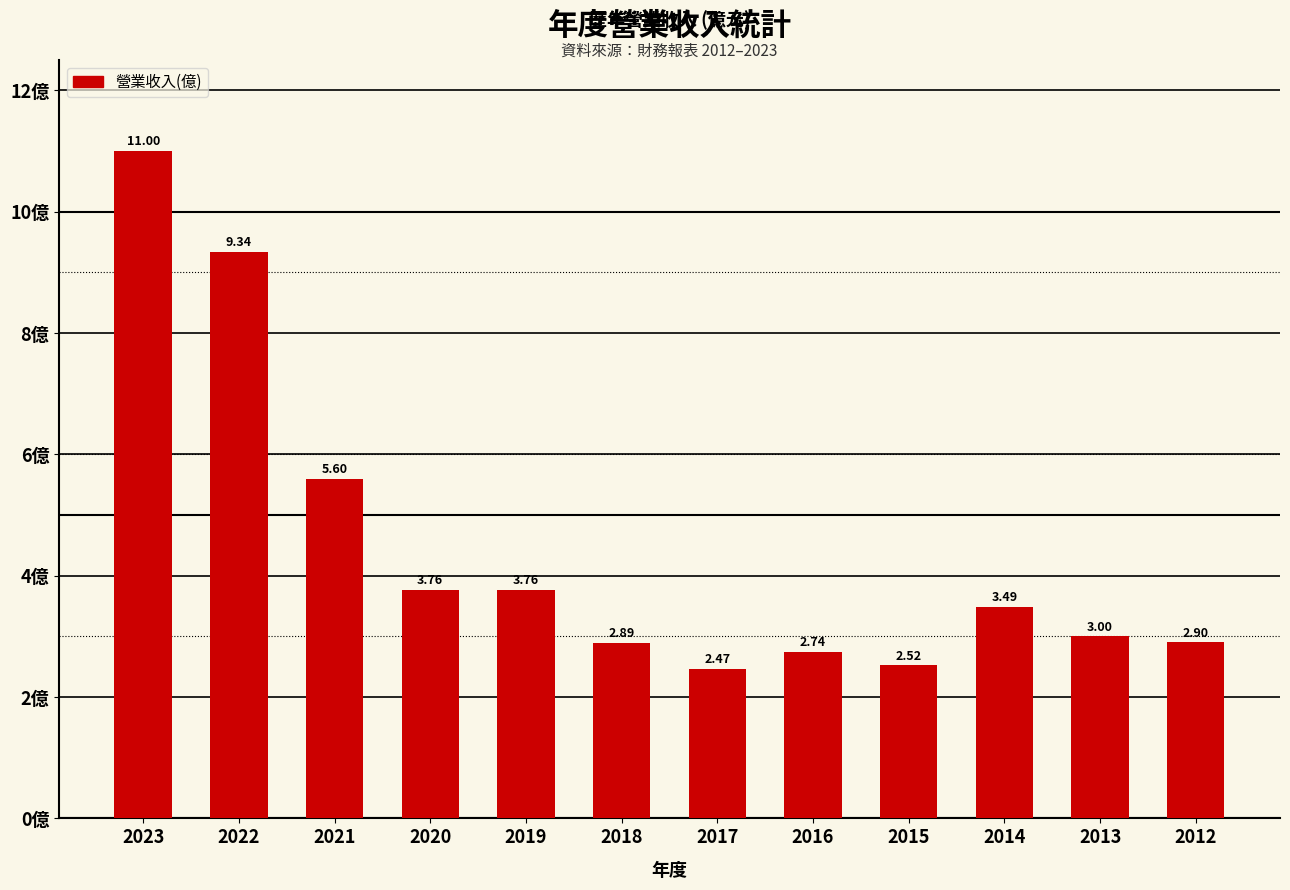

What is the change in value from 2015 to 2014?

+1.0